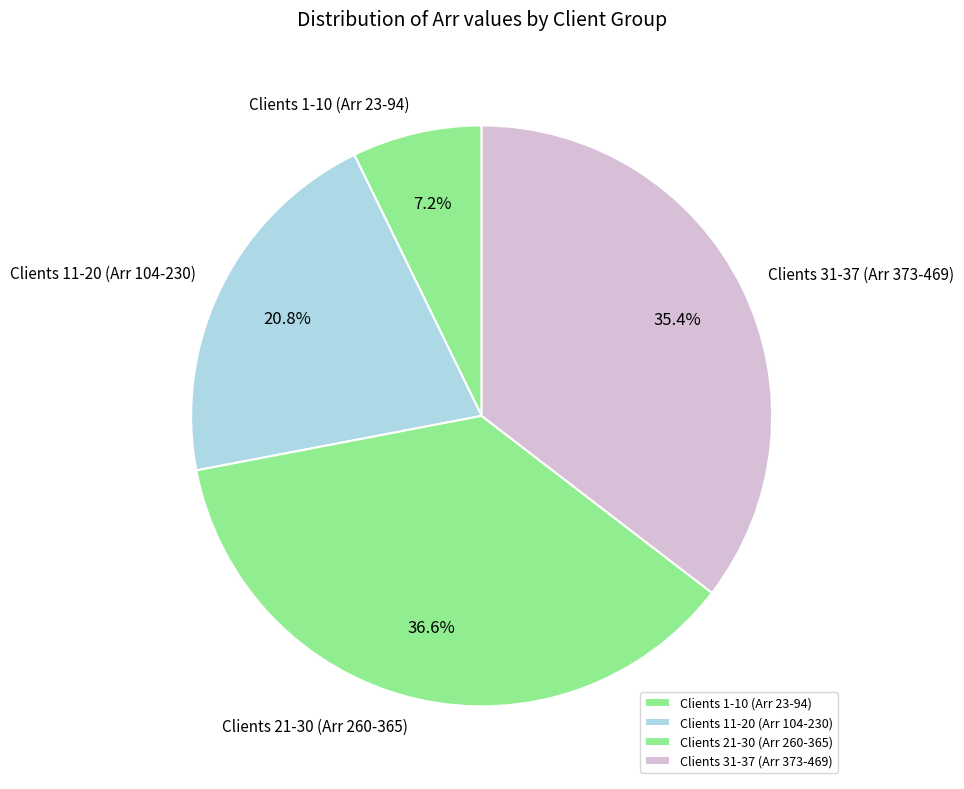

Is there any slice that represents more than half of the pie?

No